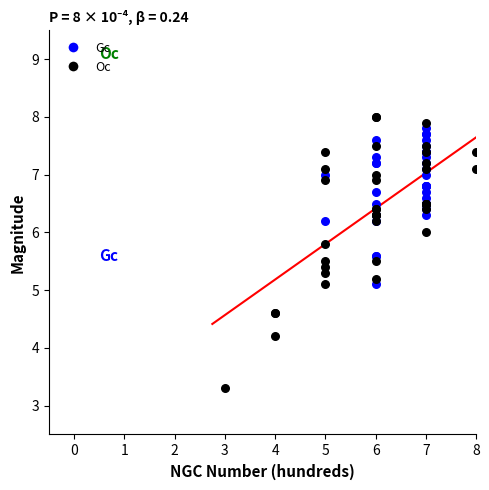

Which series contains the lowest Y value?

Oc